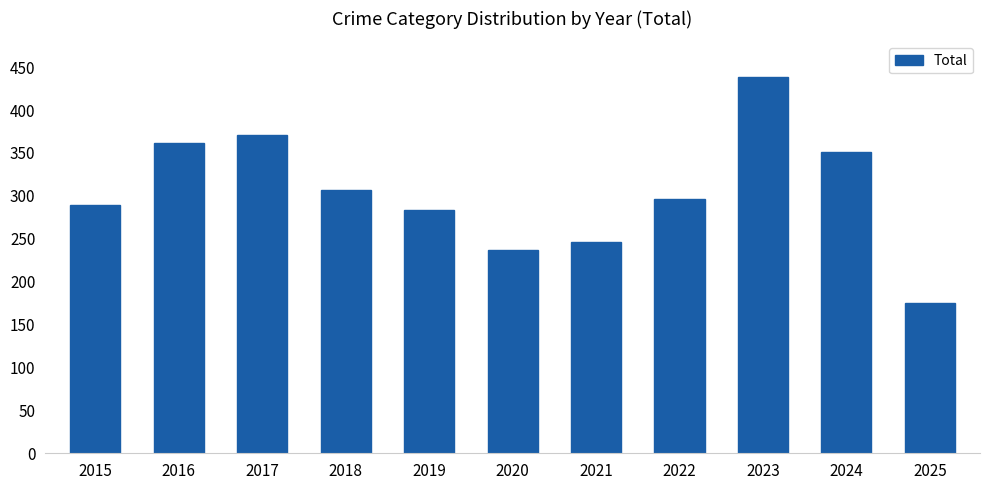

Rank the categories by value from highest to lowest.

2023, 2017, 2016, 2024, 2018, 2022, 2015, 2019, 2021, 2020, 2025